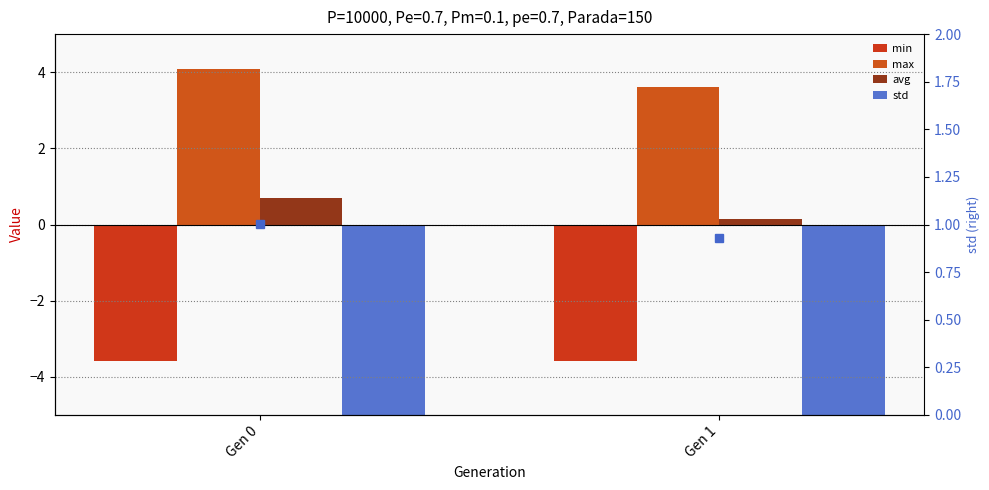

Between Gen 0 and Gen 1, which series saw the biggest shift?

avg